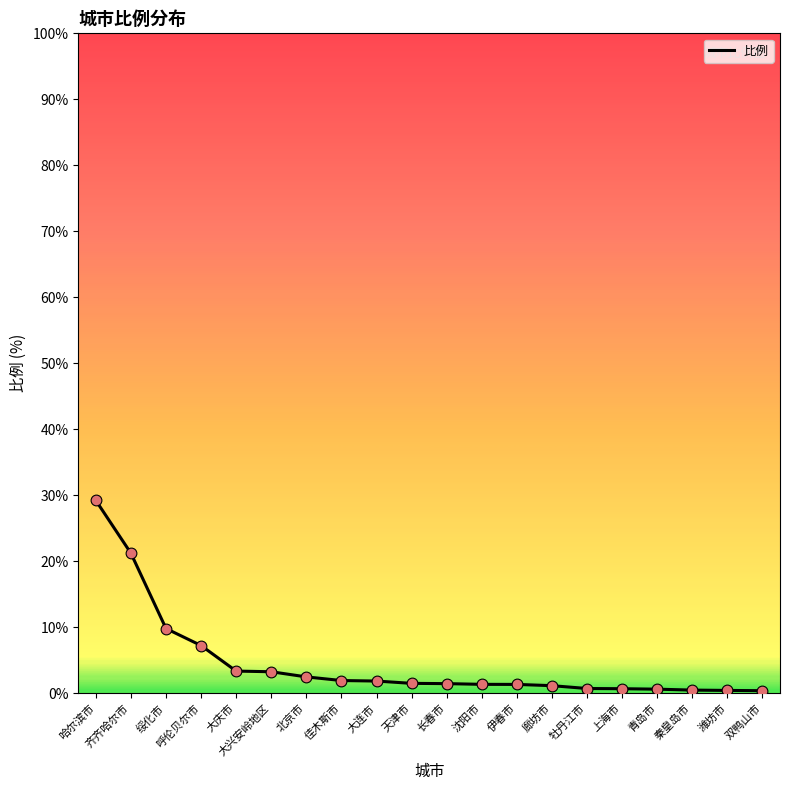

What is the change in value from 长春市 to 潍坊市?

-1.0